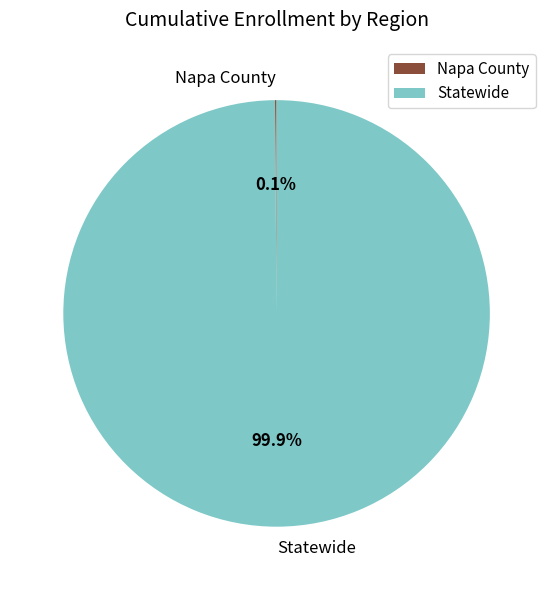

Which category accounts for the majority?

Statewide